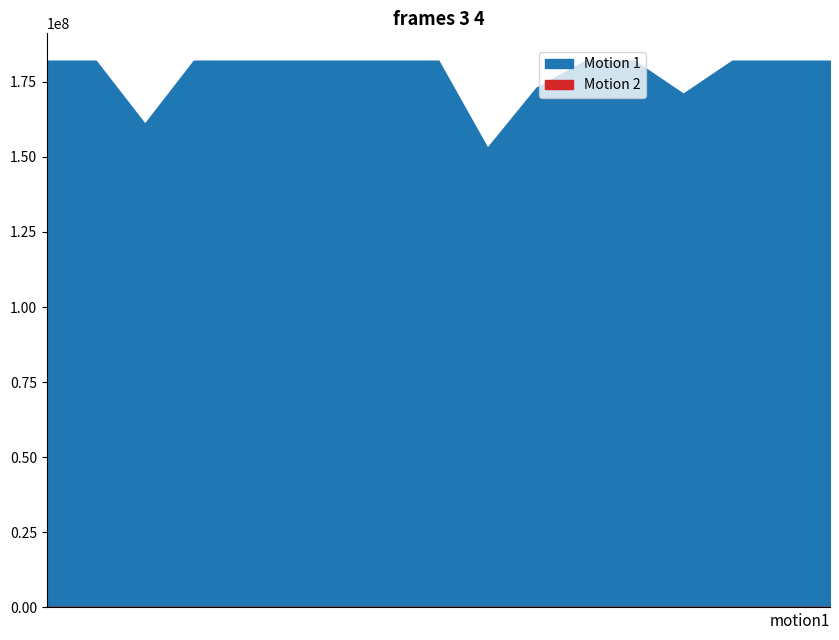

Count the number of categories in the chart.

17